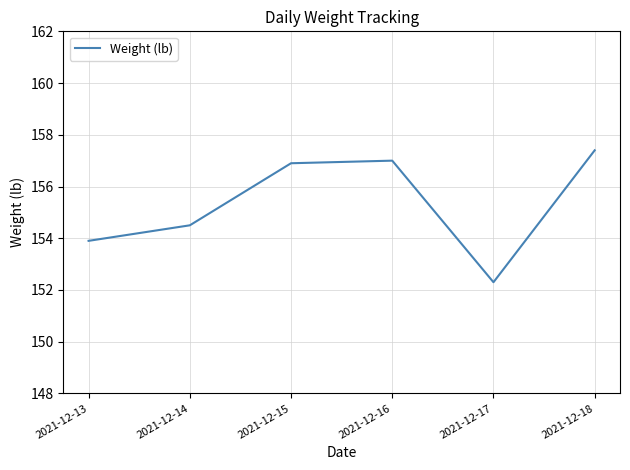

The value at 2021-12-14 is 154.5. True or false?

True